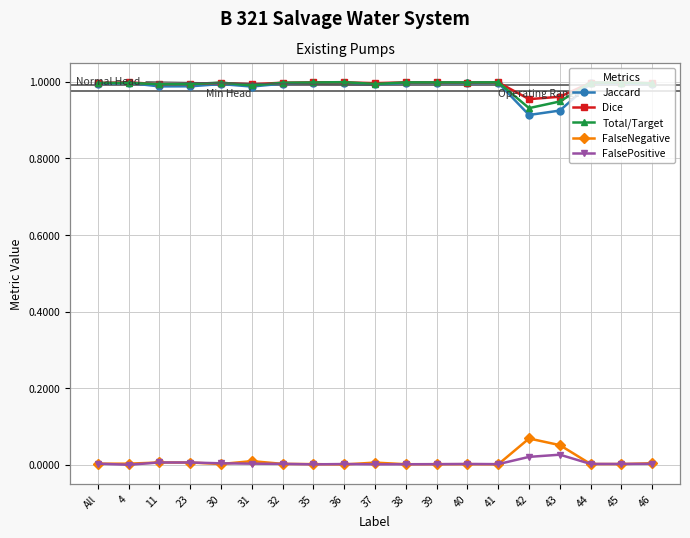

Is the value of FalsePositive at 32 greater than the value of Jaccard at 36?

No